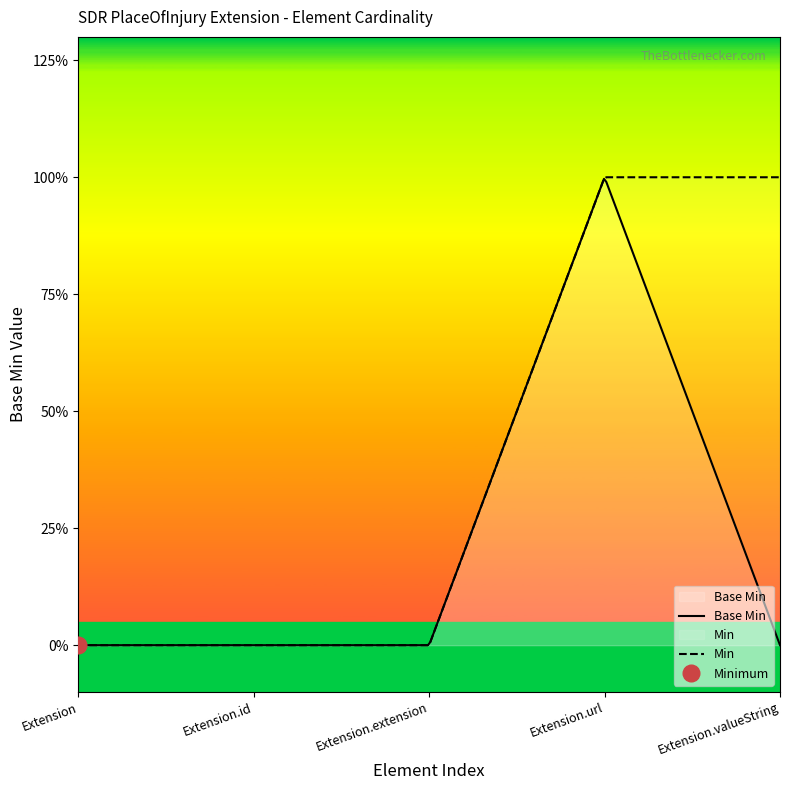

List the labels in order of value, largest first.

Extension.url, Extension, Extension.id, Extension.extension, Extension.valueString